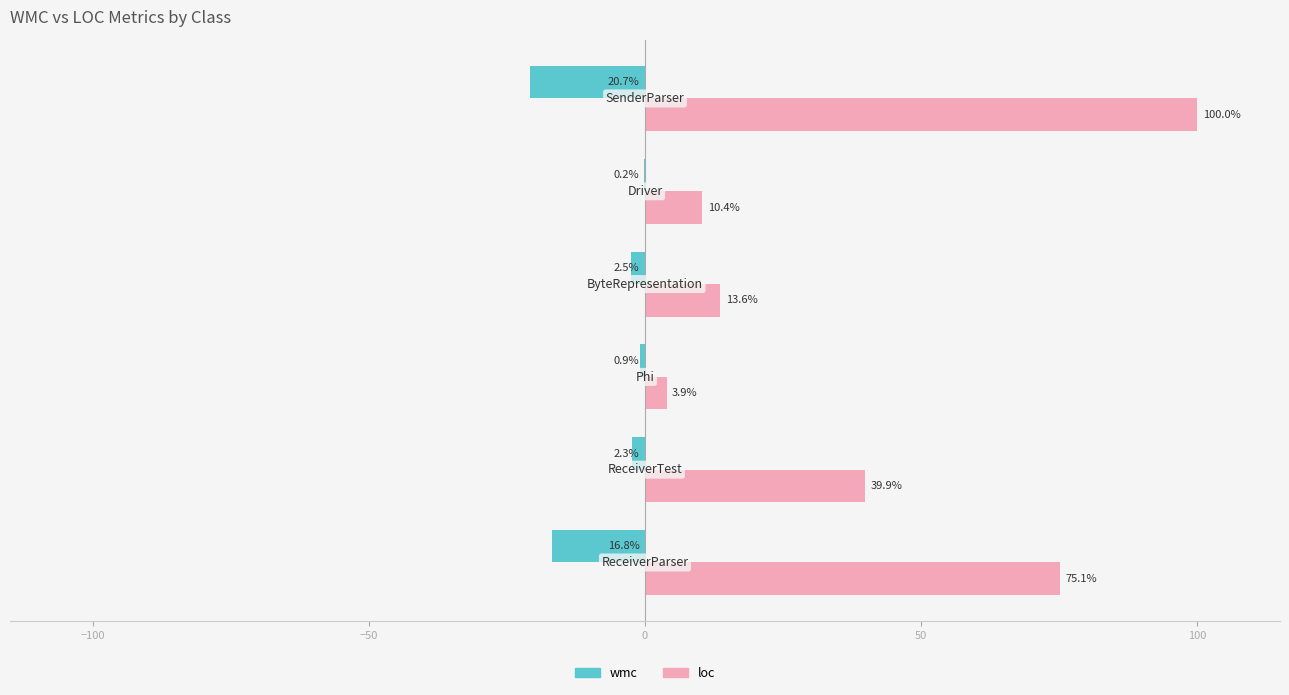

How many data points in wmc are above -2?

2